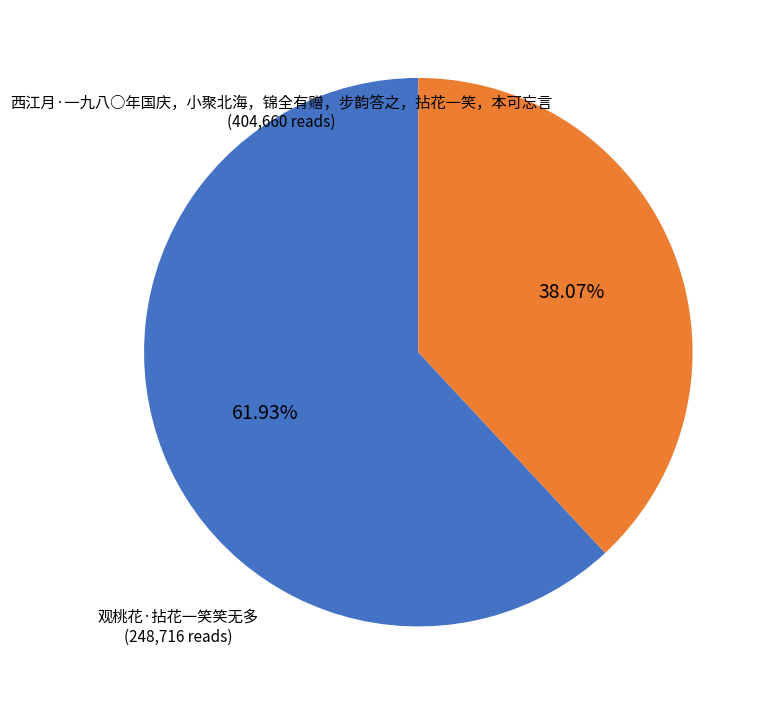

Is there any slice that represents more than half of the pie?

Yes